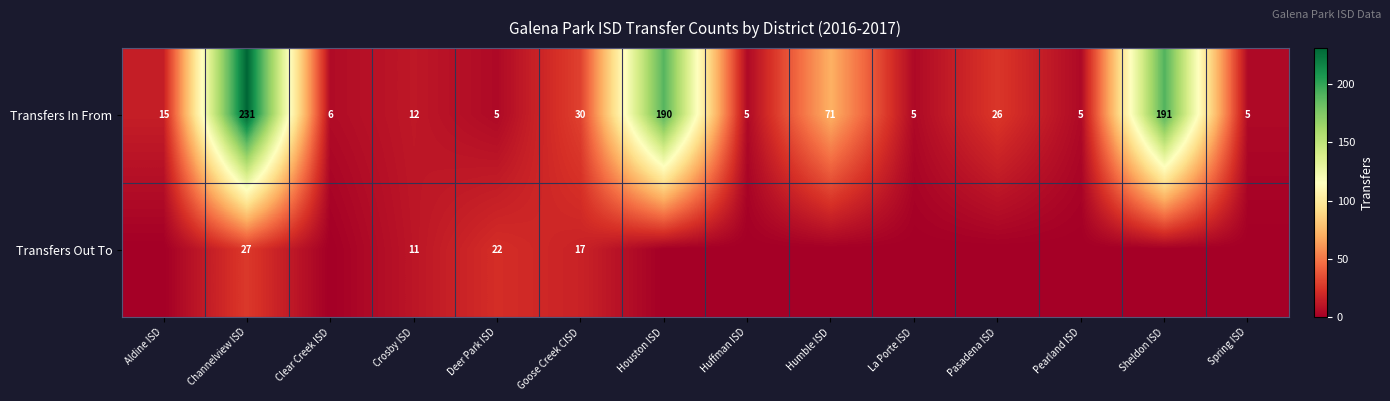

What is the maximum value shown in the chart?

231